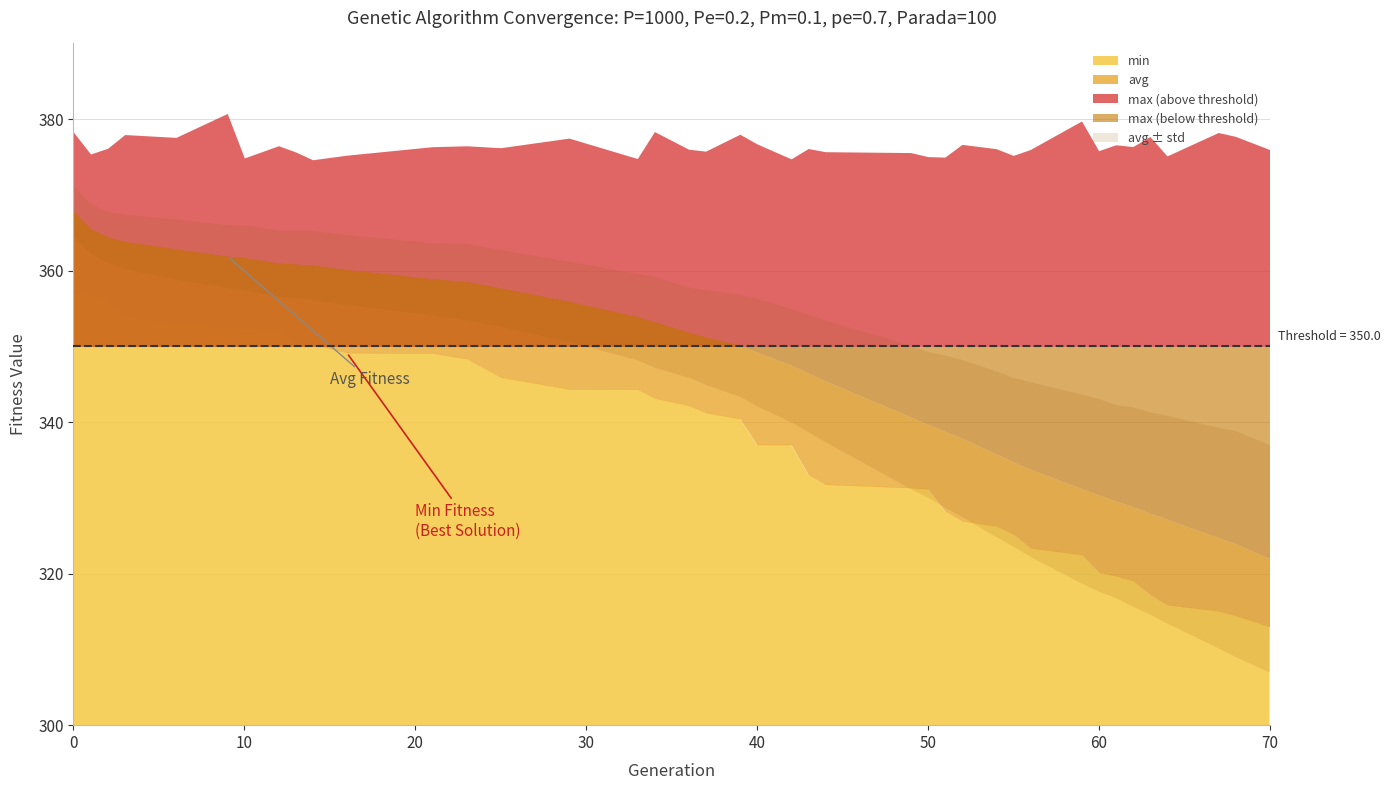

True or false: max has more than 1 interior local peaks.

True